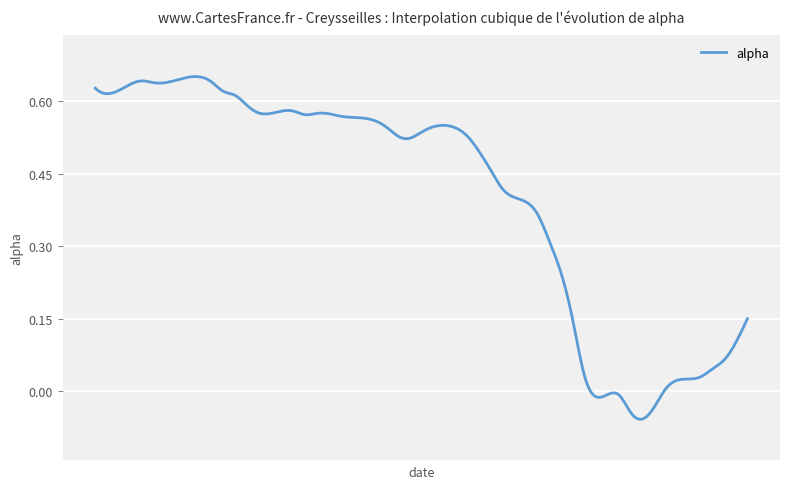

Which label corresponds to the largest value in the chart?

2016-03-22